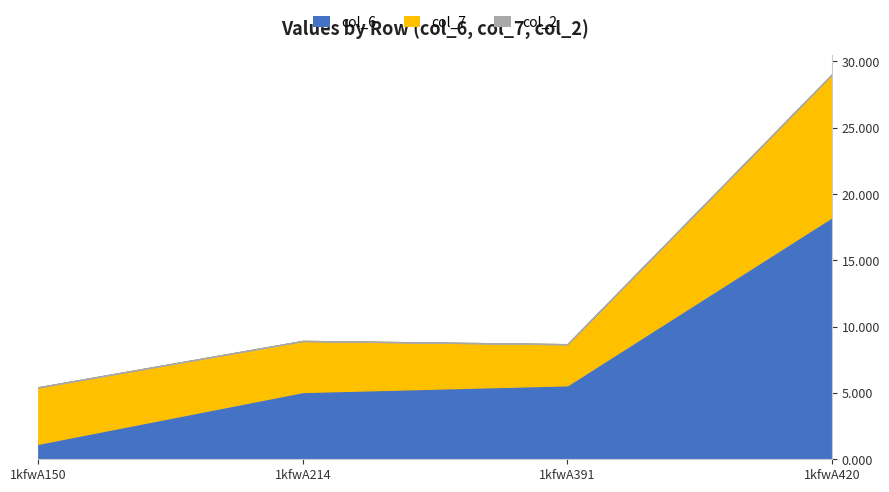

Reading left to right, extract all data points from this chart.

col_6: 1kfwA150=1.2	1kfwA214=5.1	1kfwA391=5.6	1kfwA420=18.3
col_7: 1kfwA150=4.3	1kfwA214=3.8	1kfwA391=3.1	1kfwA420=10.8
col_2: 1kfwA150=0.0	1kfwA214=0.0	1kfwA391=0.0	1kfwA420=0.0